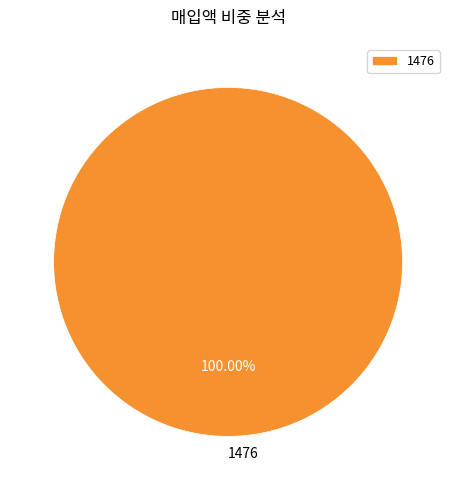

Does 1476 account for over 50% of the chart?

Yes